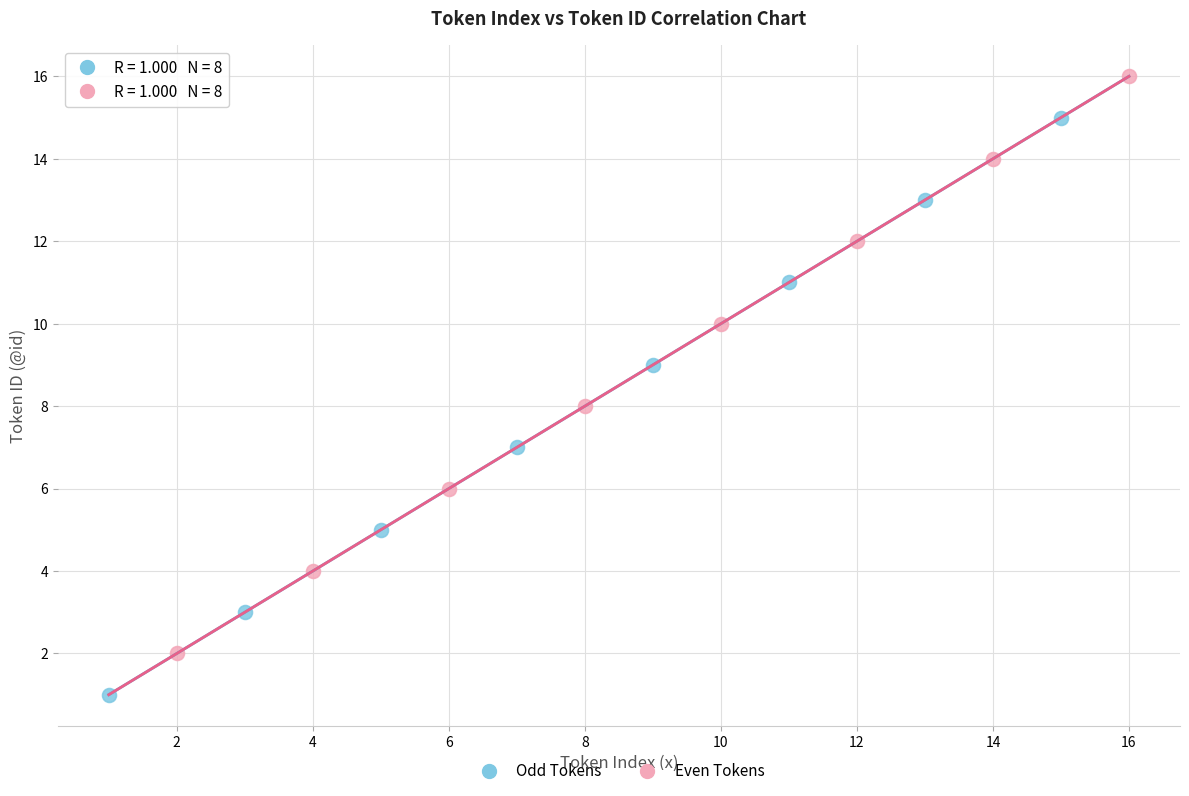

Which series contains the lowest Y value?

Odd Tokens